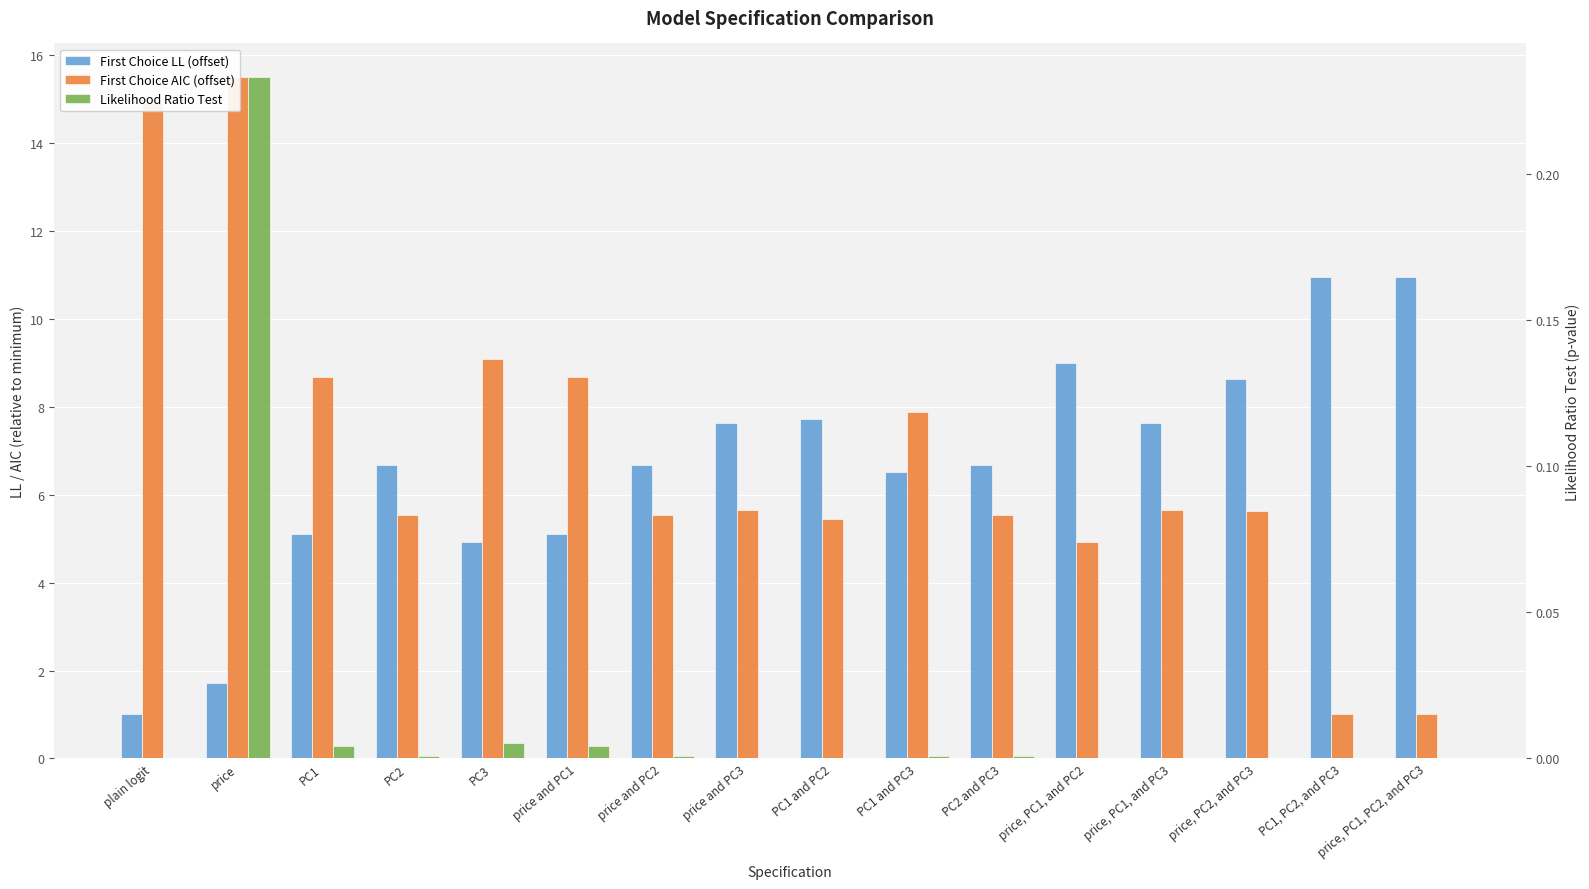

Reading right to left, extract all data points from this chart.

First Choice LL (offset): price, PC1, PC2, and PC3=11.0	PC1, PC2, and PC3=11.0	price, PC2, and PC3=8.6	price, PC1, and PC3=7.6	price, PC1, and PC2=9.0	PC2 and PC3=6.7	PC1 and PC3=6.5	PC1 and PC2=7.7	price and PC3=7.6	price and PC2=6.7	price and PC1=5.1	PC3=4.9	PC2=6.7	PC1=5.1	price=1.7	plain logit=1.0
First Choice AIC (offset): price, PC1, PC2, and PC3=1.0	PC1, PC2, and PC3=1.0	price, PC2, and PC3=5.6	price, PC1, and PC3=5.6	price, PC1, and PC2=4.9	PC2 and PC3=5.5	PC1 and PC3=7.9	PC1 and PC2=5.5	price and PC3=5.6	price and PC2=5.5	price and PC1=8.7	PC3=9.1	PC2=5.5	PC1=8.7	price=15.5	plain logit=14.9
Likelihood Ratio Test: price, PC1, PC2, and PC3=0.0	PC1, PC2, and PC3=0.0	price, PC2, and PC3=0.0	price, PC1, and PC3=0.0	price, PC1, and PC2=0.0	PC2 and PC3=0.0	PC1 and PC3=0.0	PC1 and PC2=0.0	price and PC3=0.0	price and PC2=0.0	price and PC1=0.0	PC3=0.0	PC2=0.0	PC1=0.0	price=0.2	plain logit=0.0